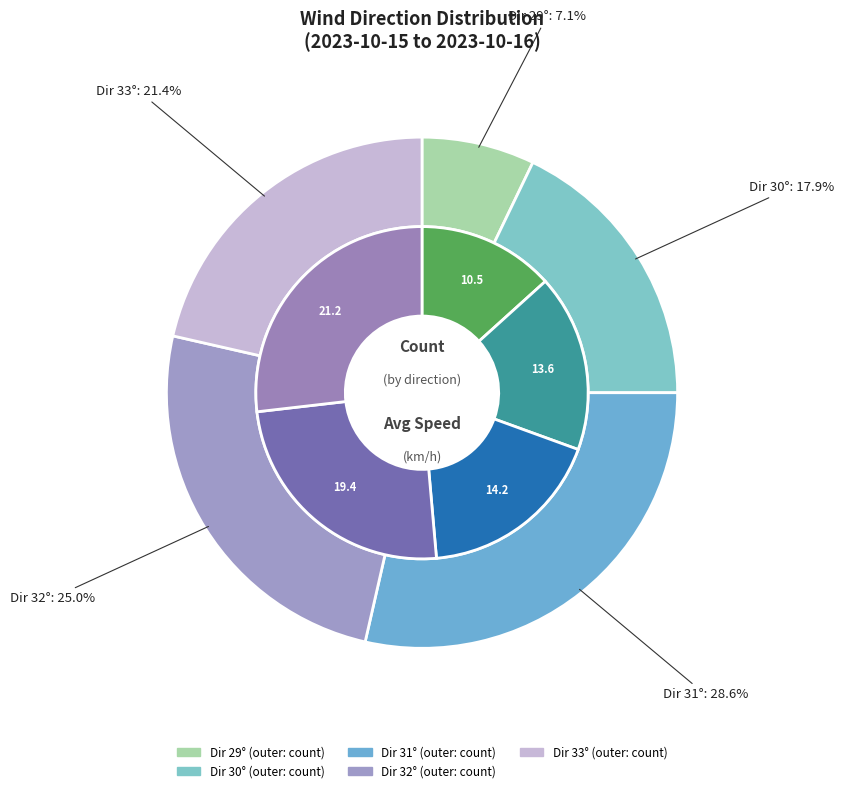

Is the sum of 32 and 30 greater than half?

No